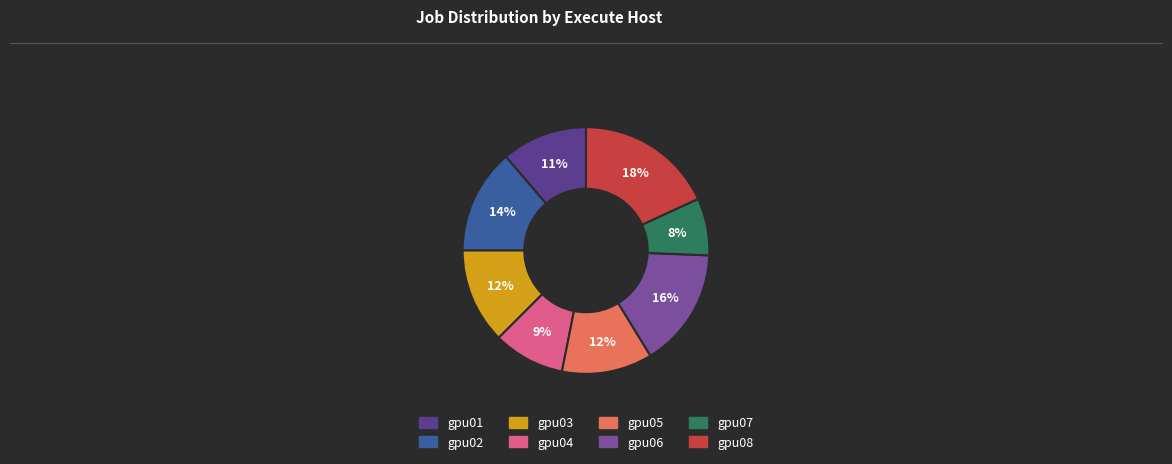

To the nearest percent, what is the combined percentage of gpu02 and gpu05?

26%